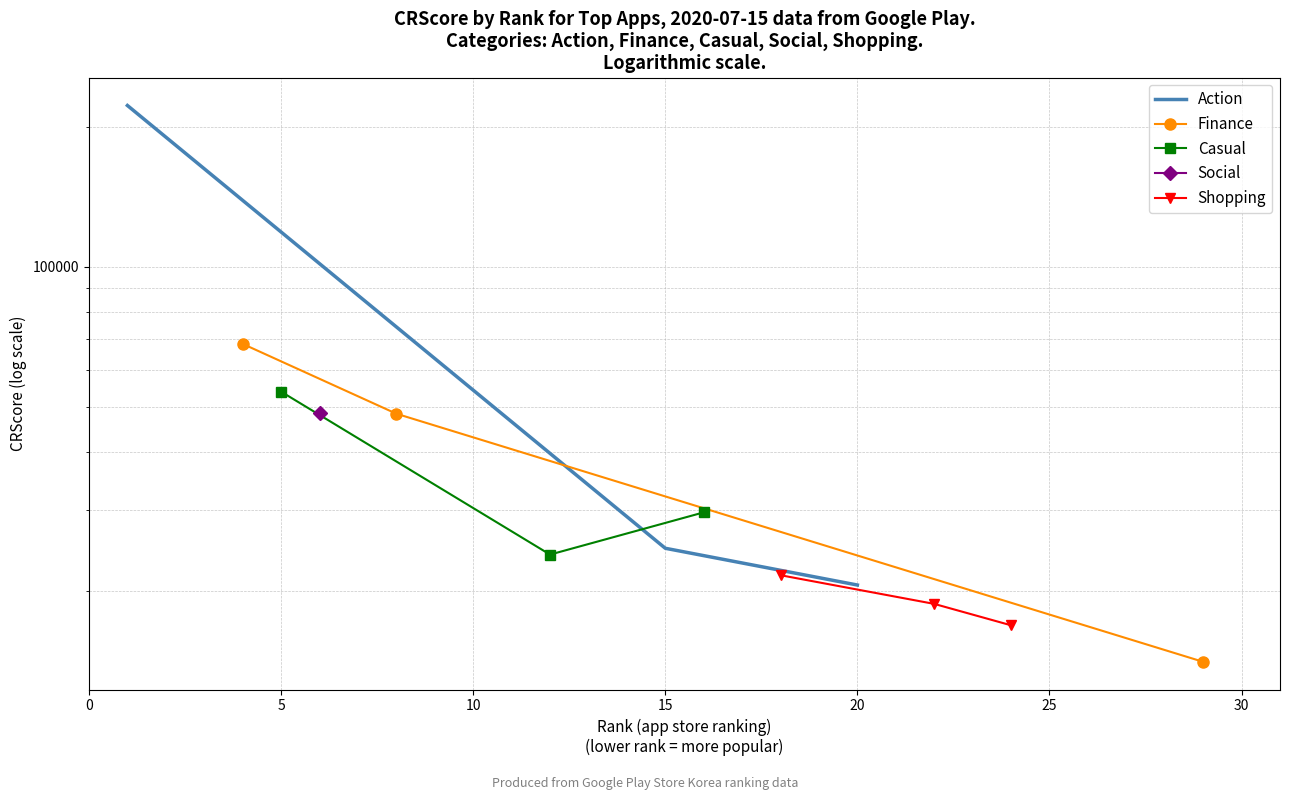

Count the number of categories in the chart.

3